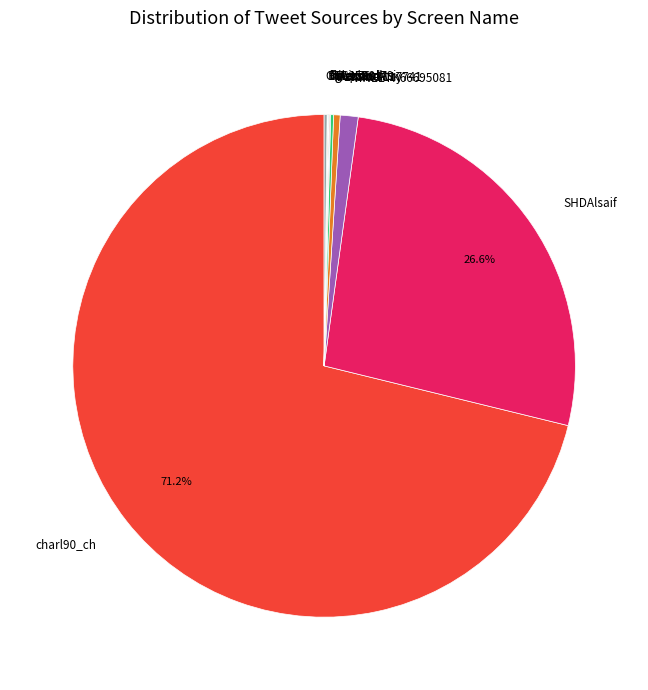

Which category has the biggest portion of the pie?

charl90_ch